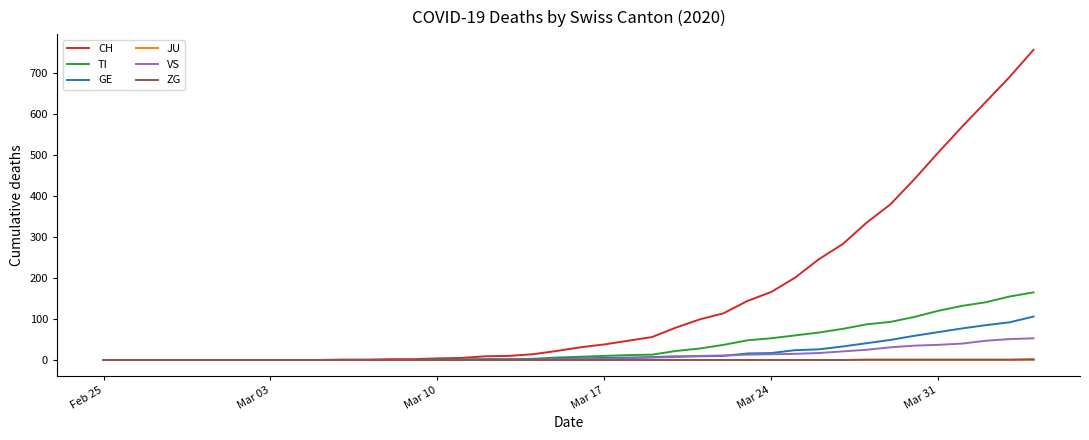

What is the maximum value for GE?

106